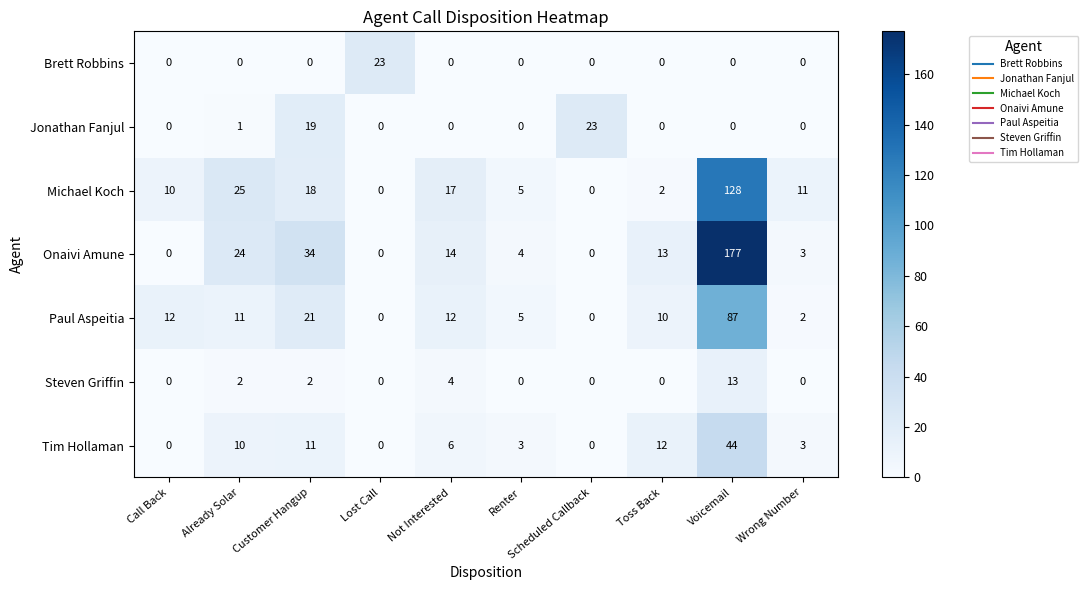

Rank the series at Customer Hangup from highest to lowest value.

Onaivi Amune, Paul Aspeitia, Jonathan Fanjul, Michael Koch, Tim Hollaman, Steven Griffin, Brett Robbins